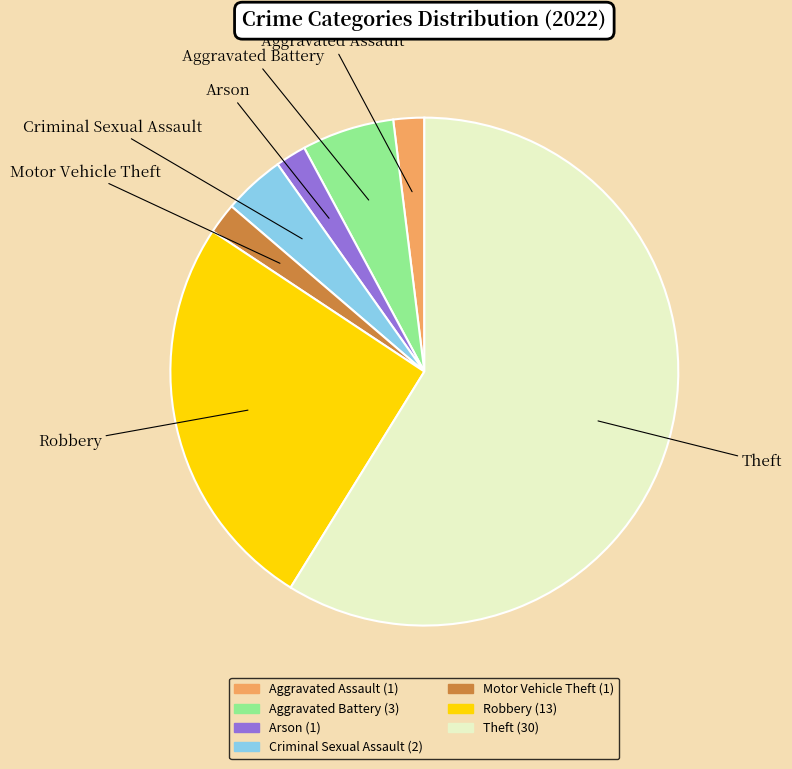

What is the largest slice in the pie chart?

Theft